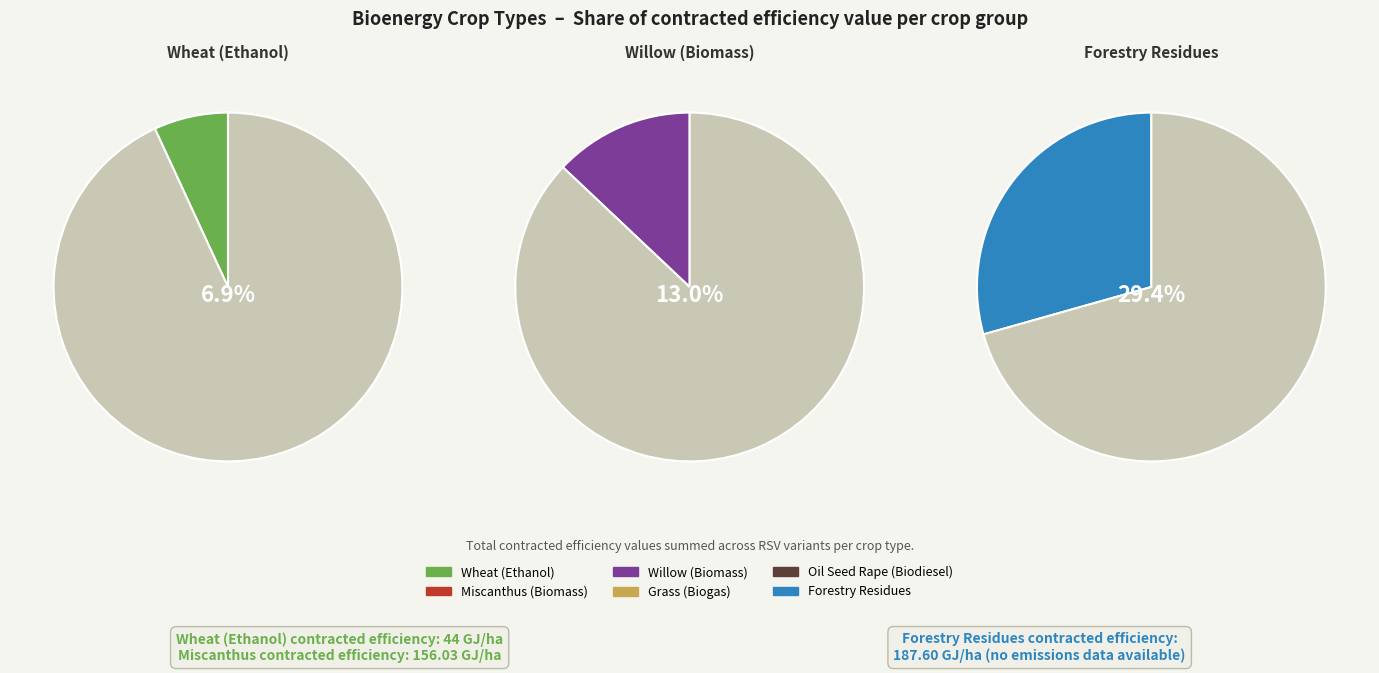

To the nearest percent, what portion does Miscanthus (Biomass) represent?

24%